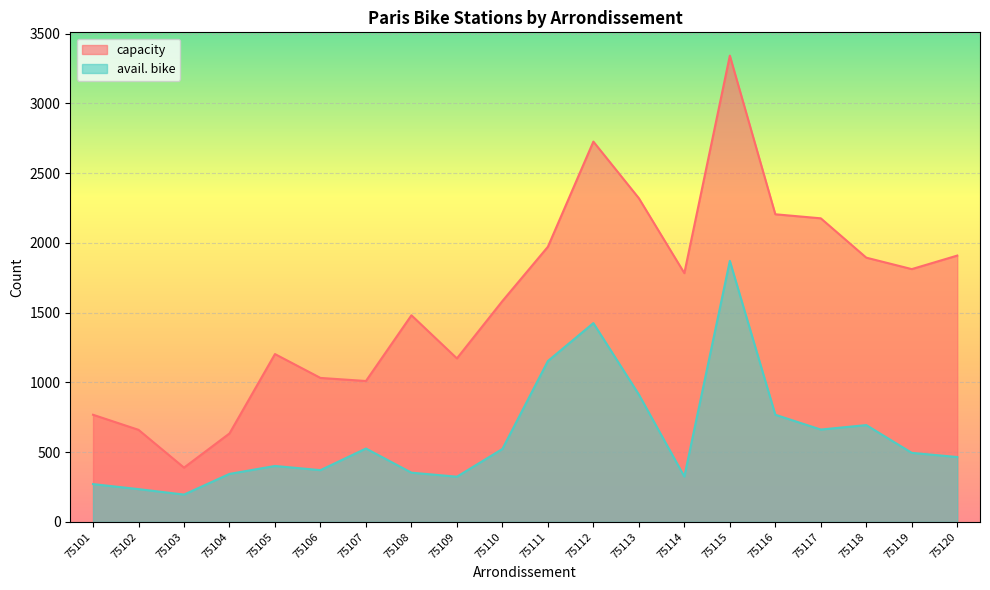

What is the value of the avail. bike point at the 12th from the left?

1425